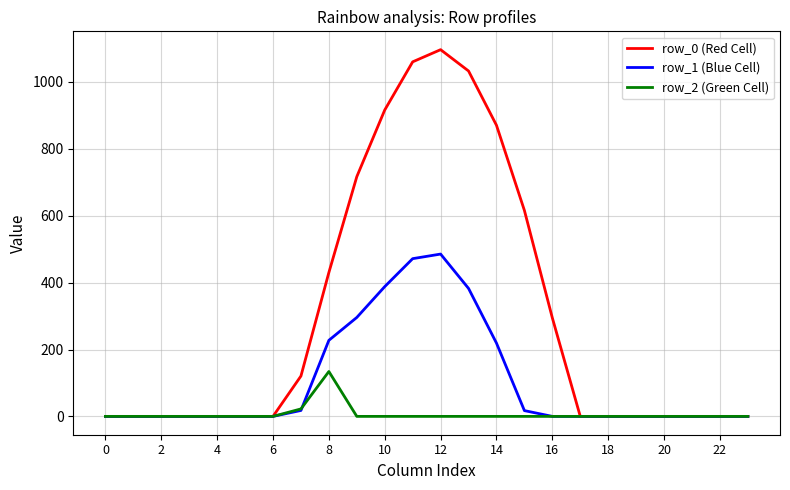

Which series has the widest spread of values?

row_0 (Red Cell)